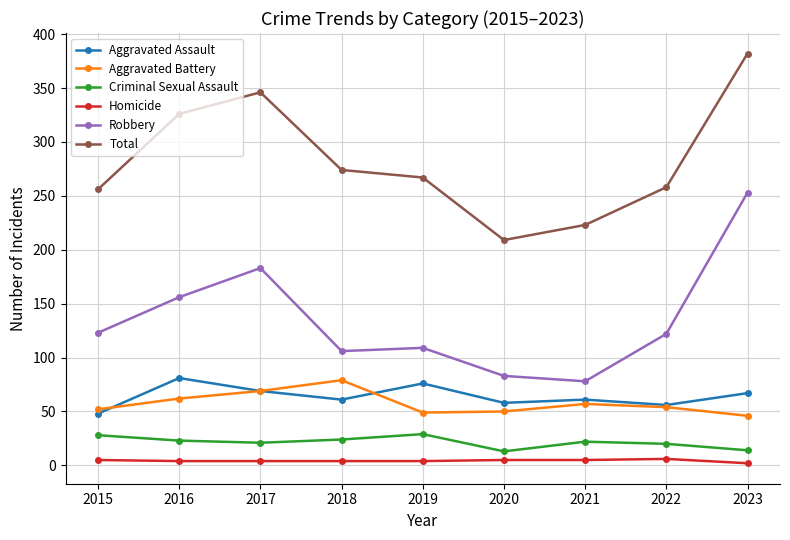

The Criminal Sexual Assault series shows 24 at 2018. True or false?

True